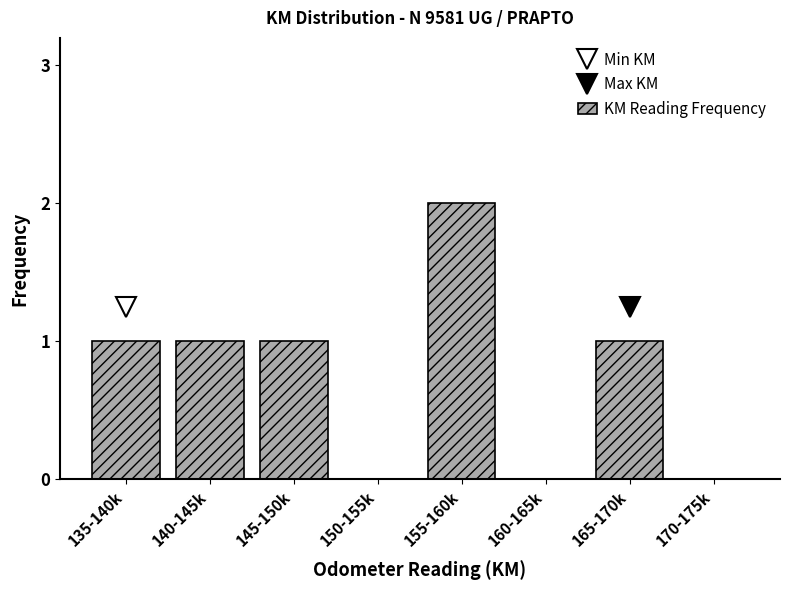

Reading left to right, what are all the values shown in this chart?

135-140k=1	140-145k=1	145-150k=1	150-155k=0	155-160k=2	160-165k=0	165-170k=1	170-175k=0